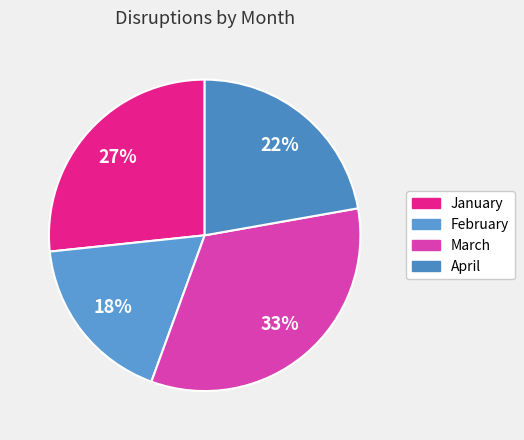

Does any single category account for the majority?

No